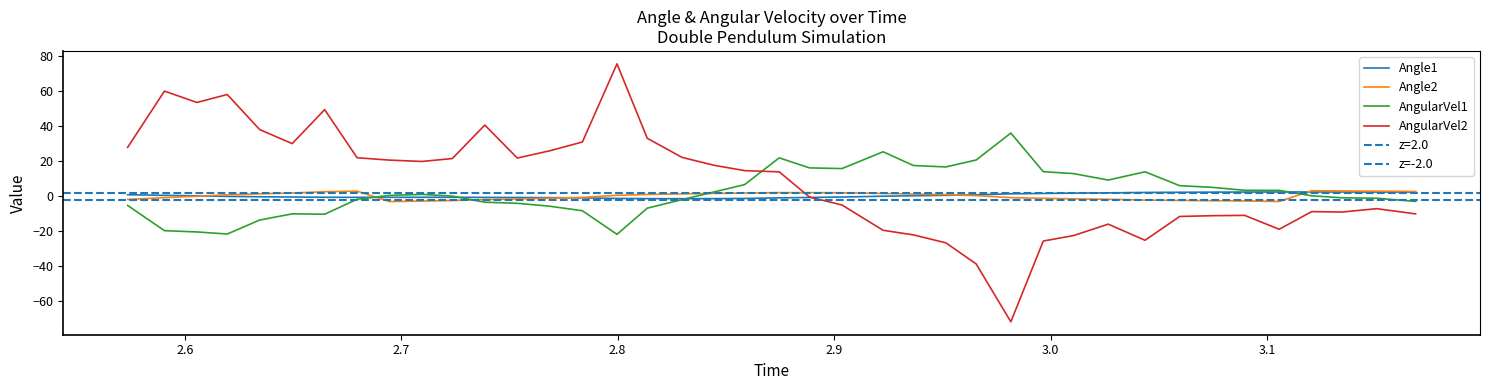

What are all the series names shown in the legend?

Angle1, Angle2, AngularVel1, AngularVel2